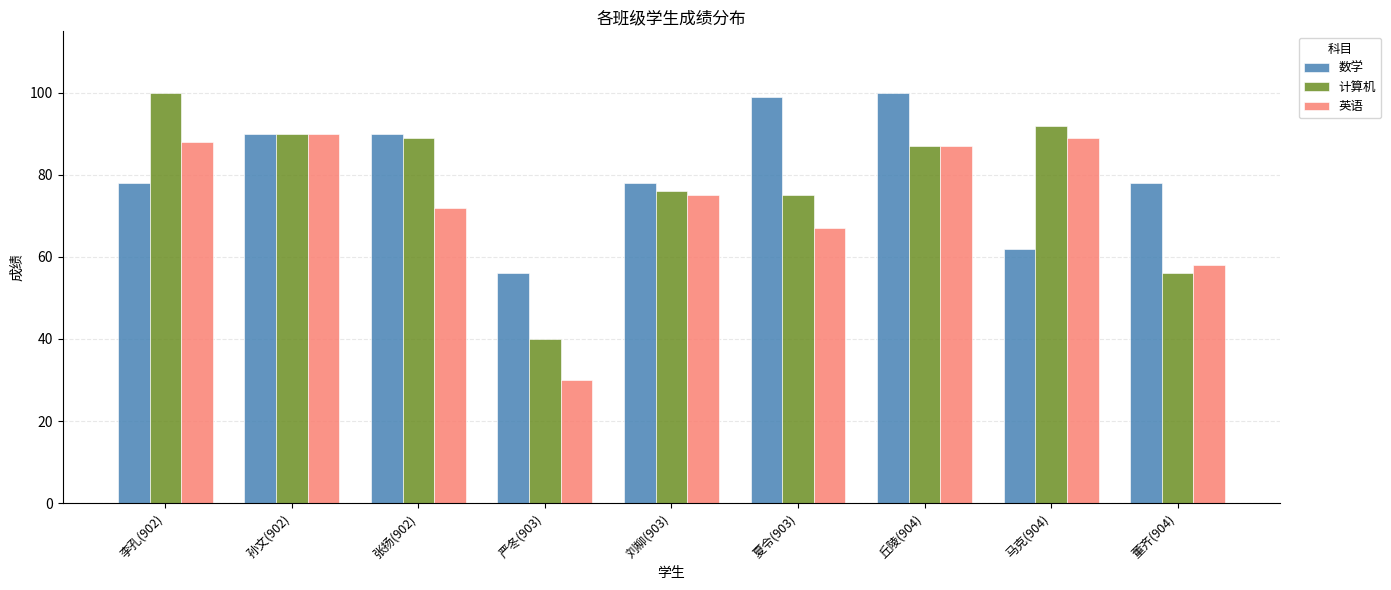

How many data points in 英语 are less than 75?

4